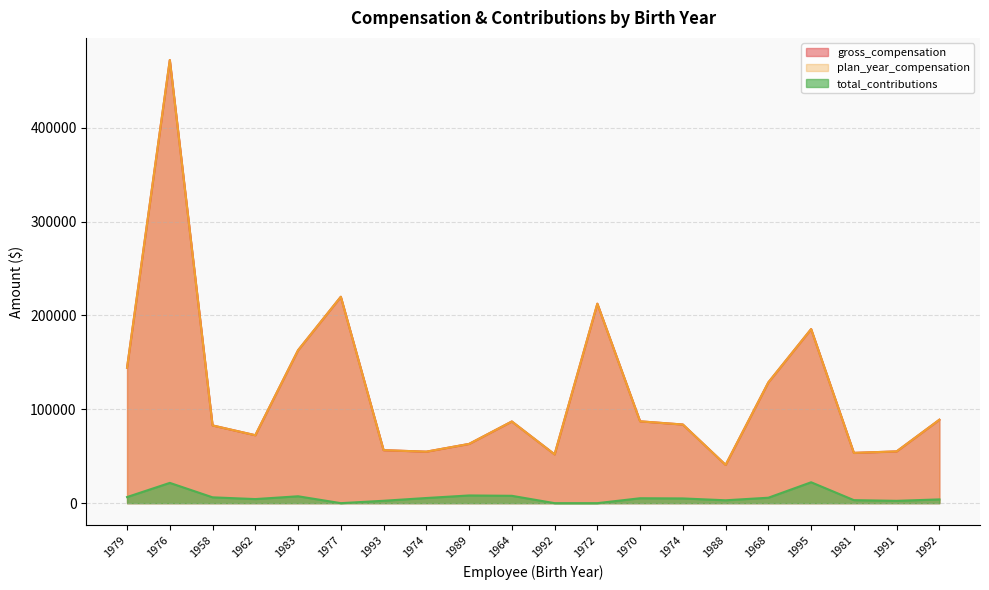

What is the sum of the gross_compensation values at 1981 and 1988?

94330.0